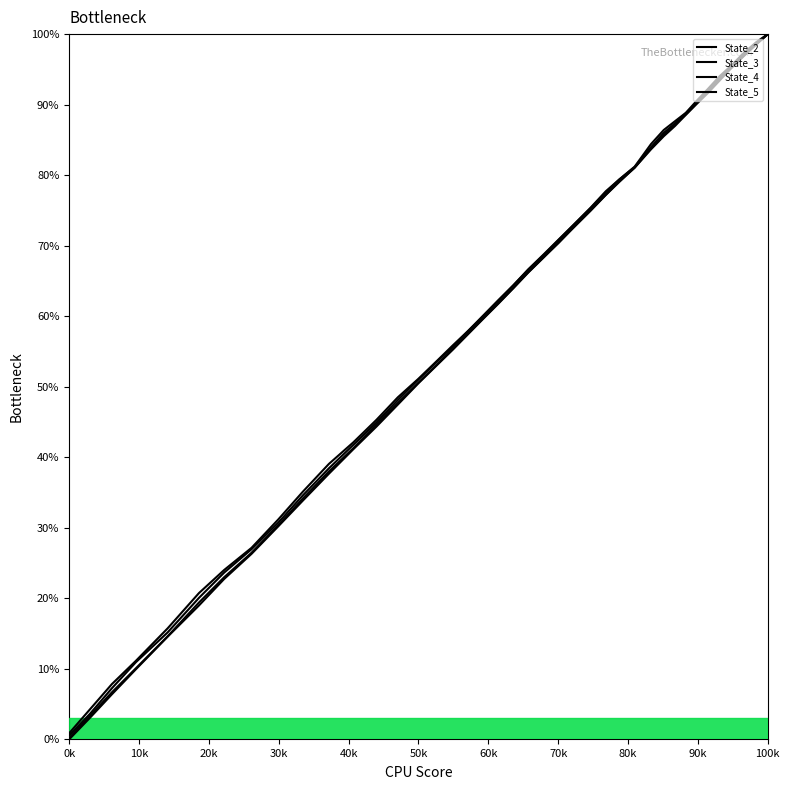

True or false: State_5 and State_4 cross at least once.

False